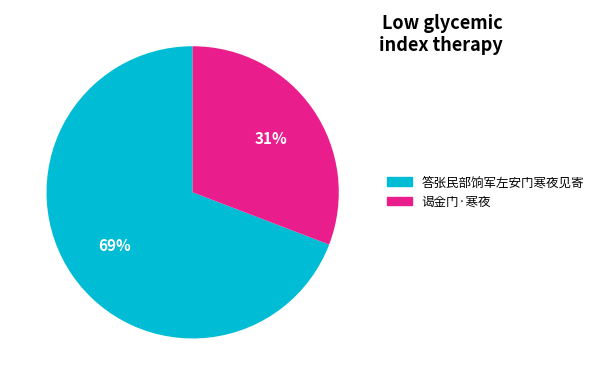

What is the largest slice in the pie chart?

答张民部饷军左安门寒夜见寄